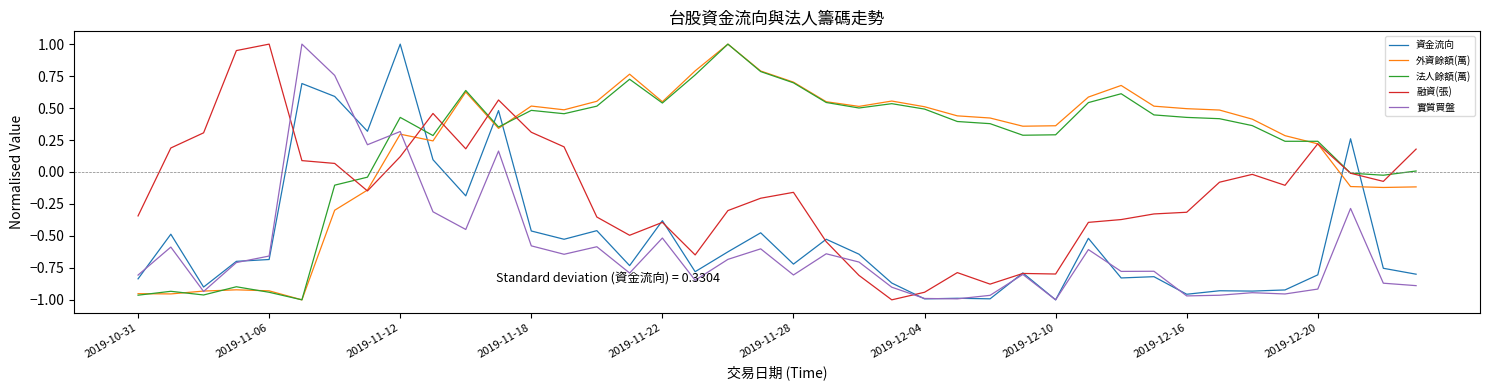

After their last crossing, which series has the higher values: 融資(張) or 外資餘額(萬)?

融資(張)